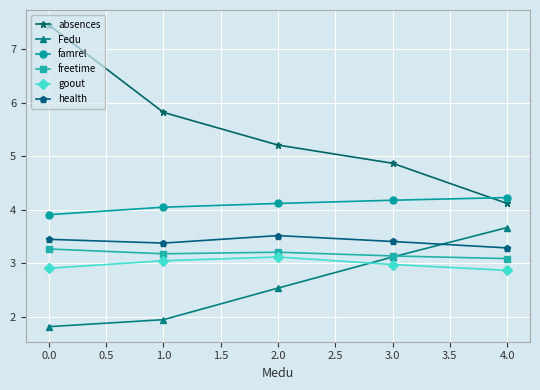

Which series has the widest spread of values?

absences